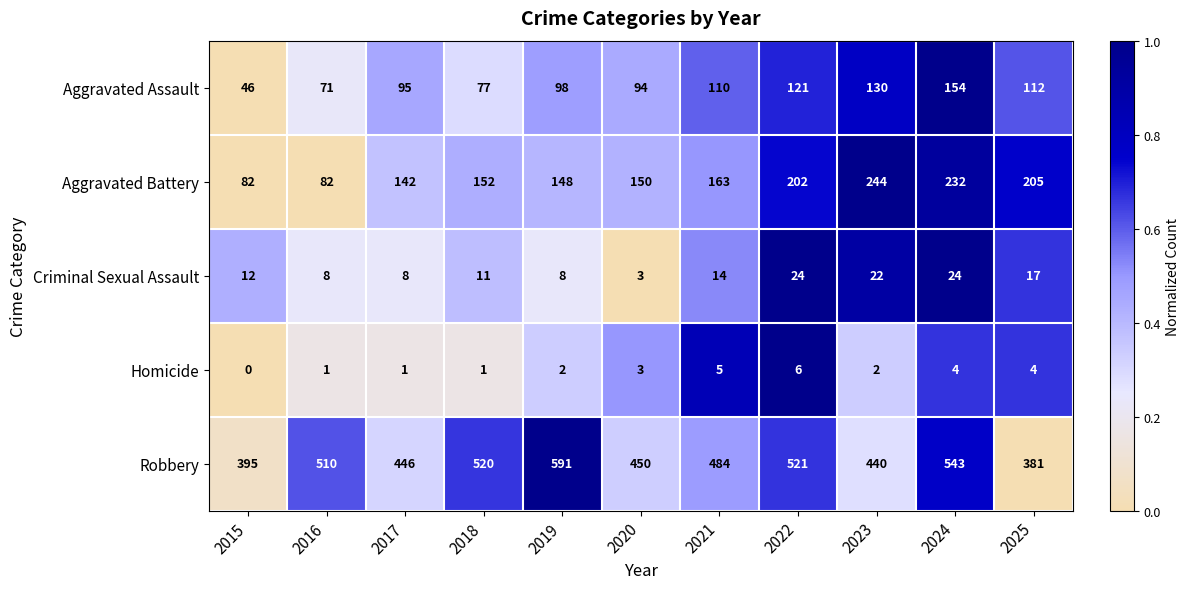

The value of Aggravated Battery at 2019 is 97. True or false?

False